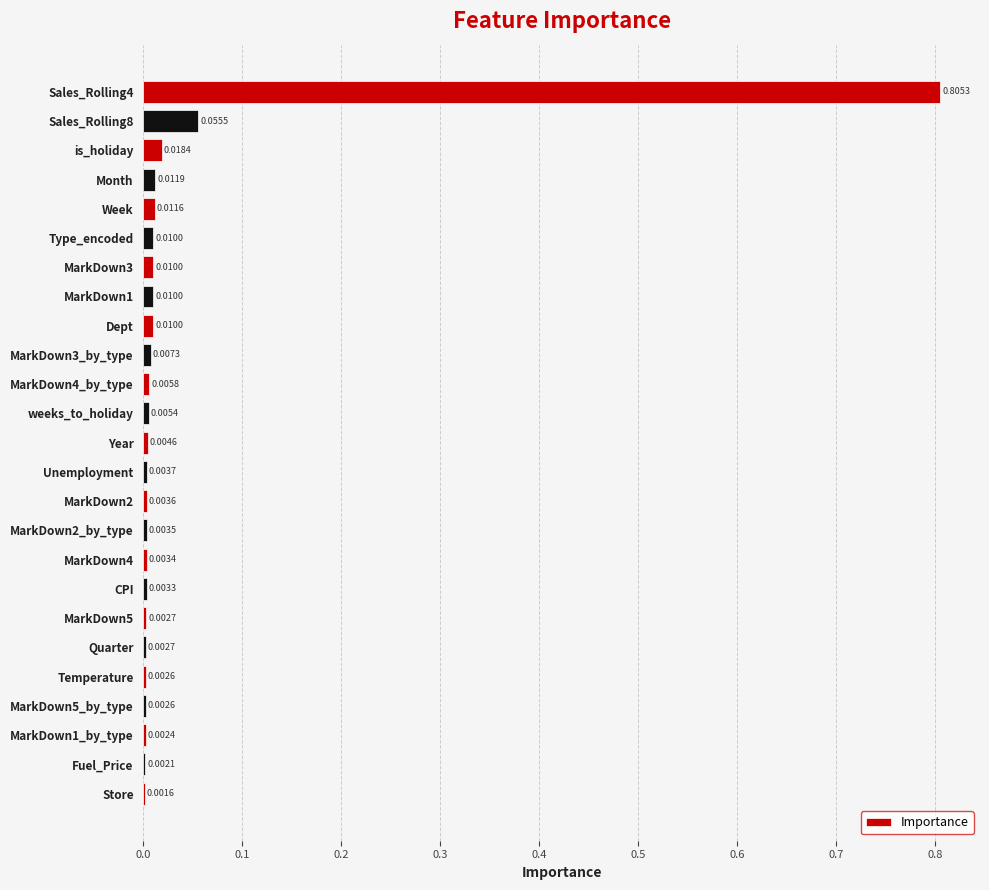

Between MarkDown4_by_type and MarkDown2_by_type, which is larger?

MarkDown4_by_type